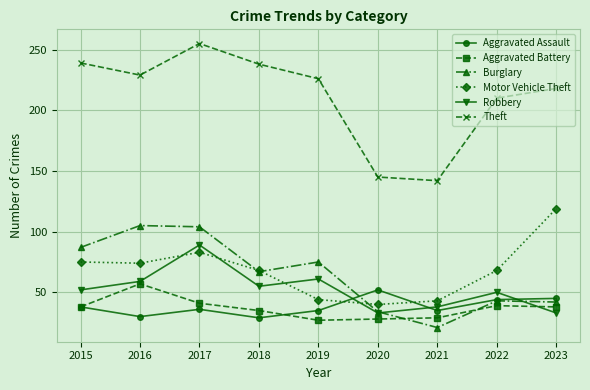

How many lines are shown in the chart?

6